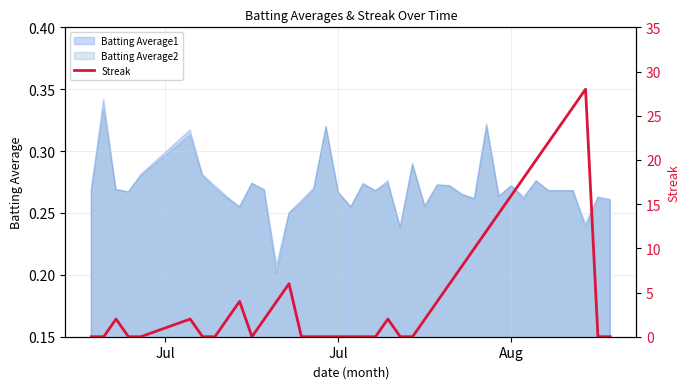

True or false: the data has more than 0 interior local peaks.

True